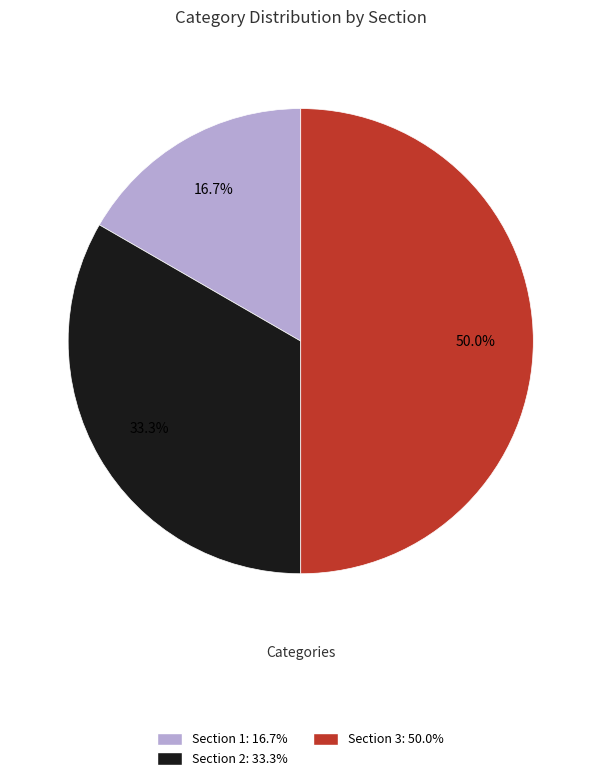

To the nearest percent, what is the difference between the Section 1 and Section 2 slice percentages?

17%